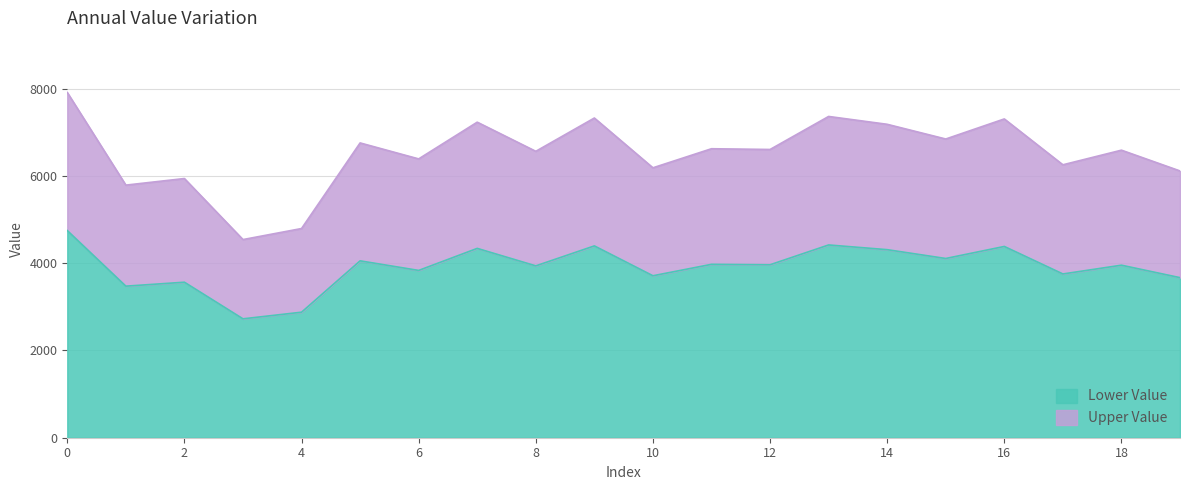

Reading right to left, extract all data points from this chart.

19=3669.0	18=3954.6	17=3753.6	16=4384.2	15=4108.2	14=4310.4	13=4418.4	12=3964.2	11=3974.4	10=3712.2	9=4396.8	8=3939.0	7=4339.8	6=3834.6	5=4054.2	4=2877.0	3=2725.2	2=3564.6	1=3474.0	0=4748.4